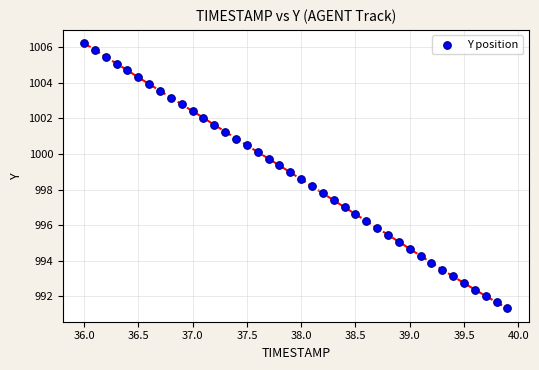

What is the range of Y values (max minus min)?

14.9